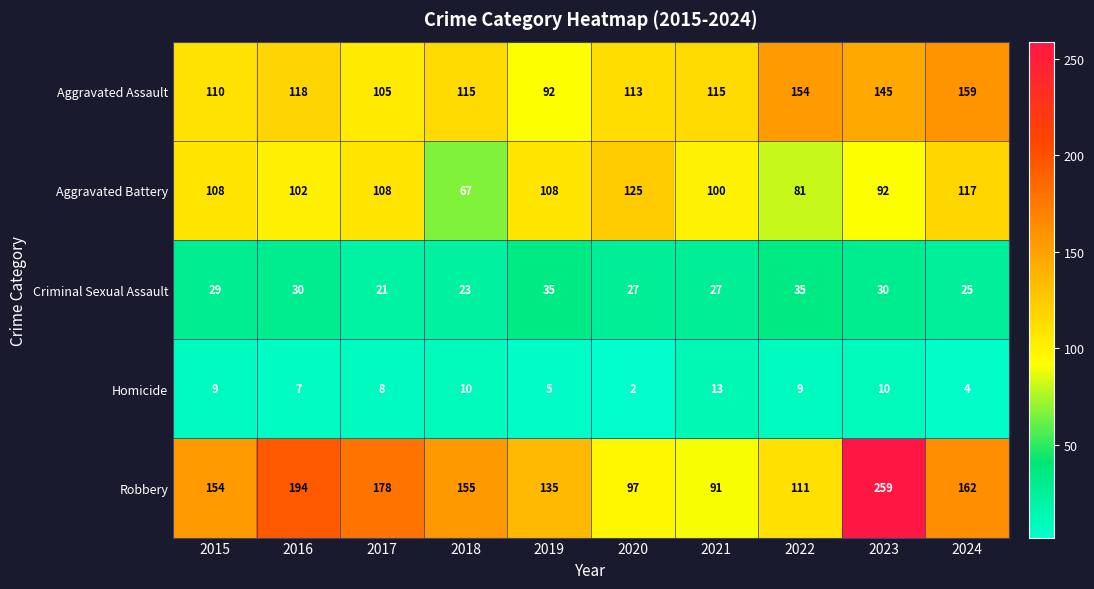

What is the spread (max minus min) of values at 2016?

187